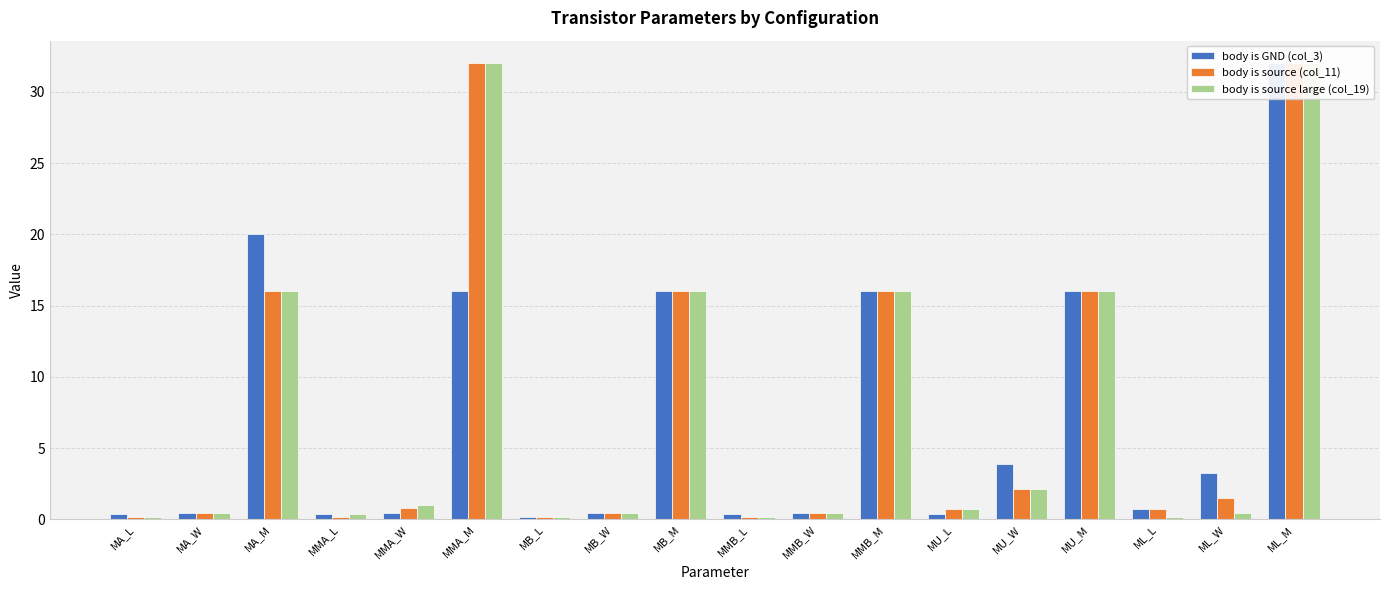

What position from the right is MA_M?

16